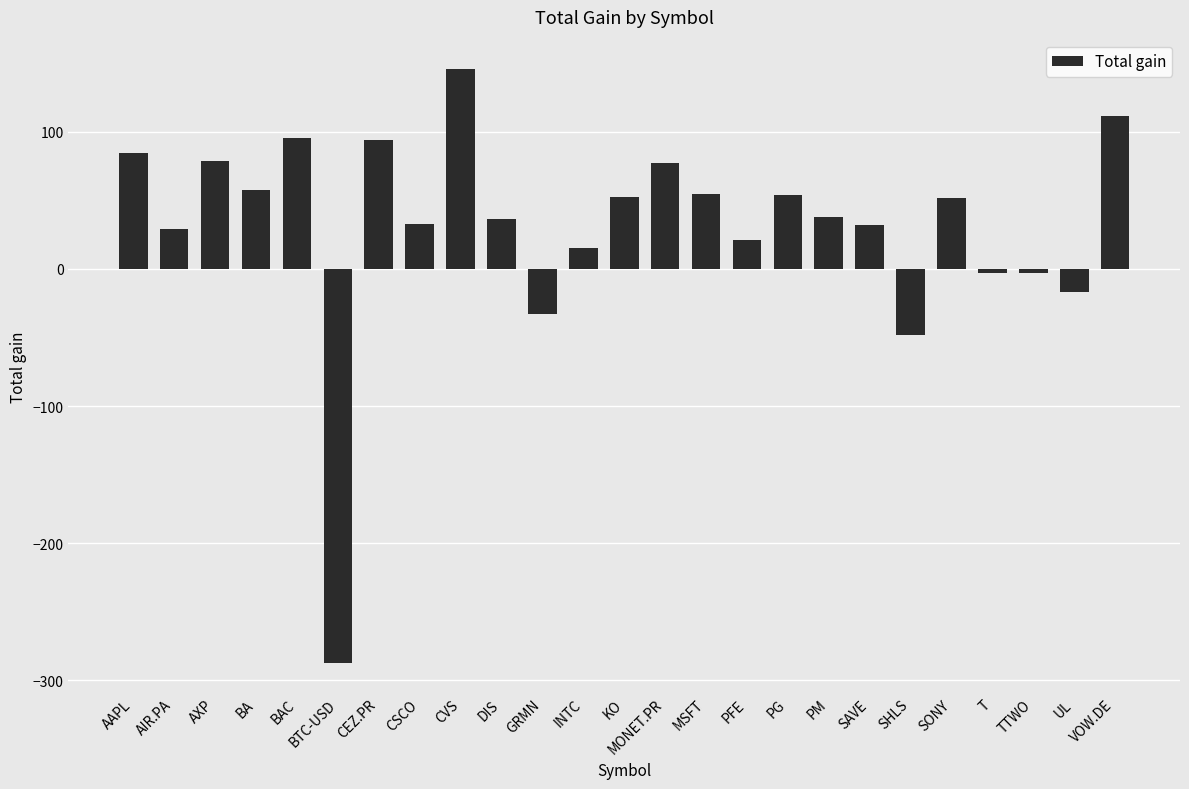

True or false: the data shows 145.4 at CVS.

True